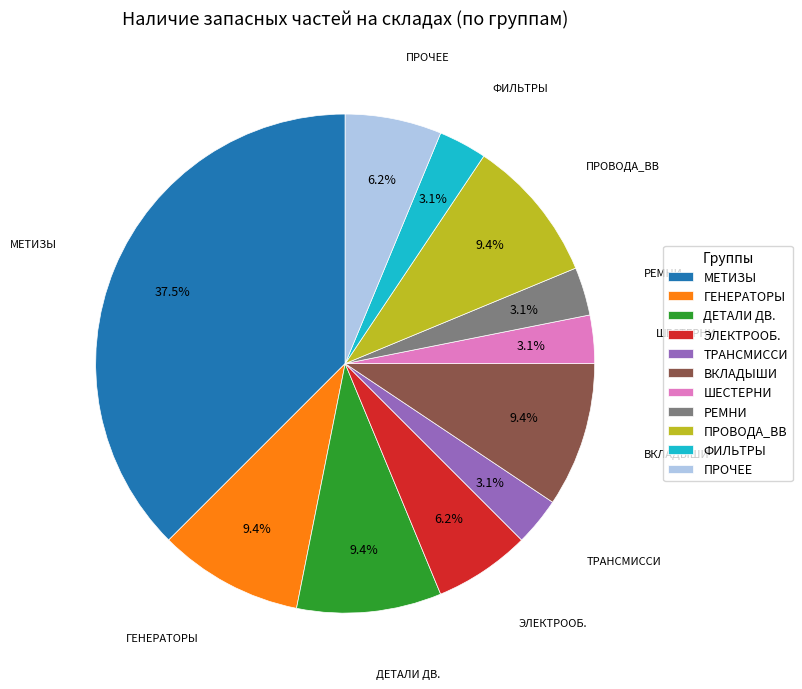

To the nearest percent, what portion does ГЕНЕРАТОРЫ represent?

9%